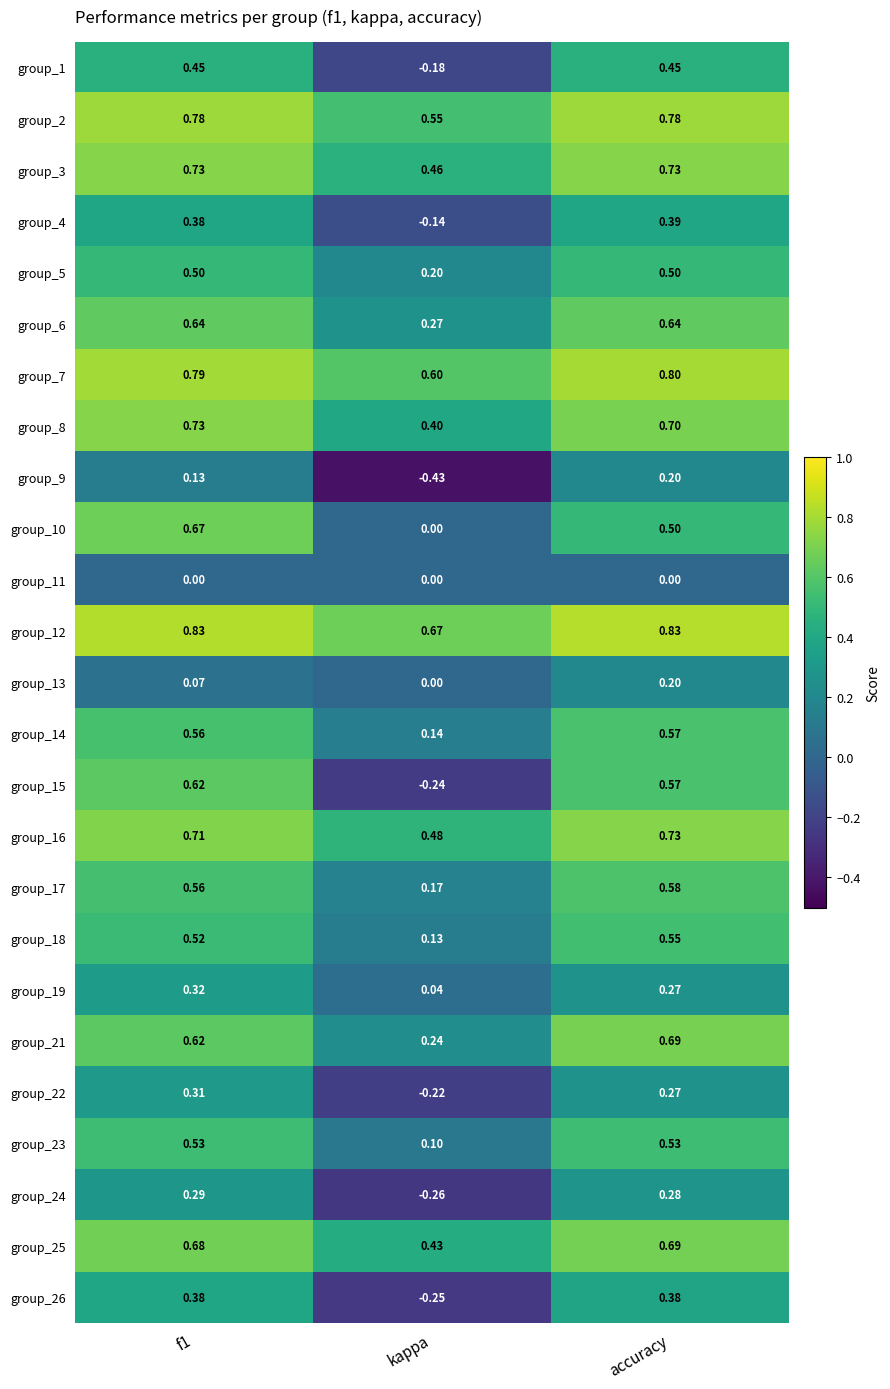

How many categories are shown in the chart?

3